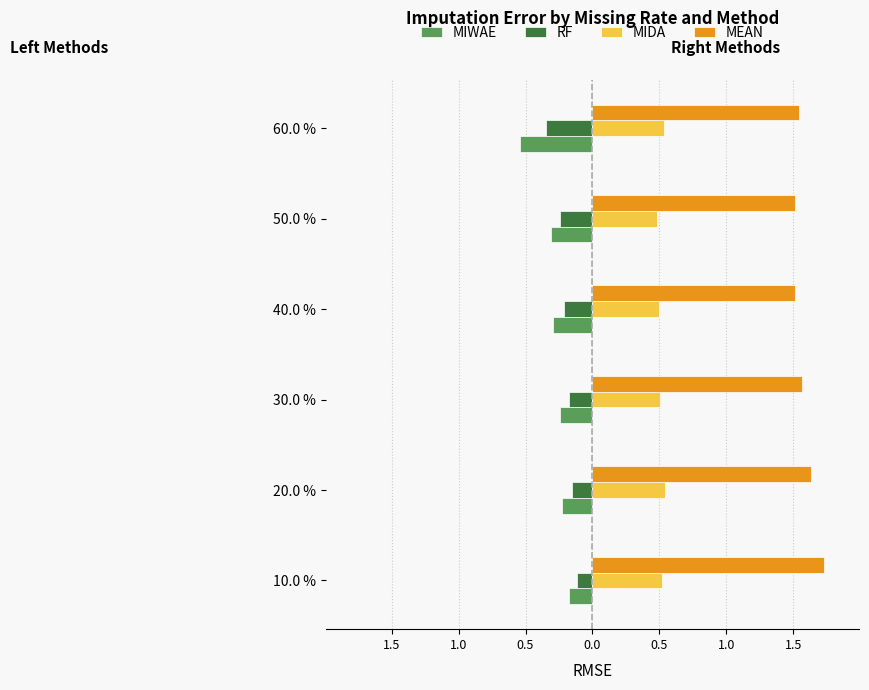

What are all the series names shown in the legend?

MIWAE, RF, MIDA, MEAN